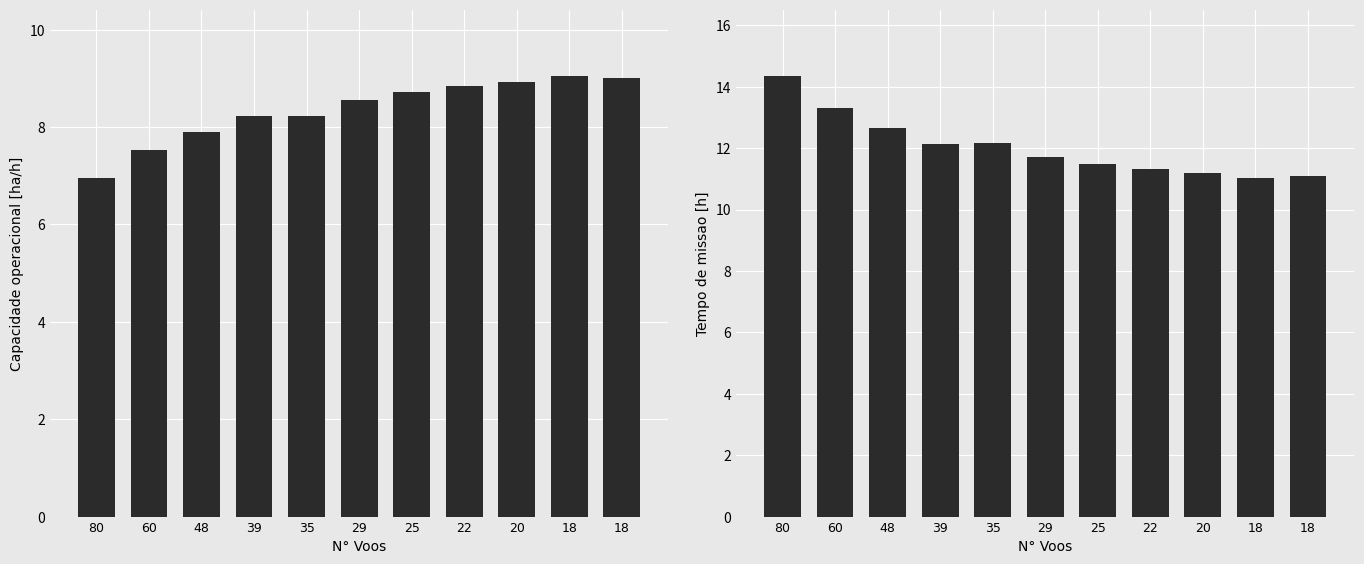

At which category is the sum across all series the highest?

80